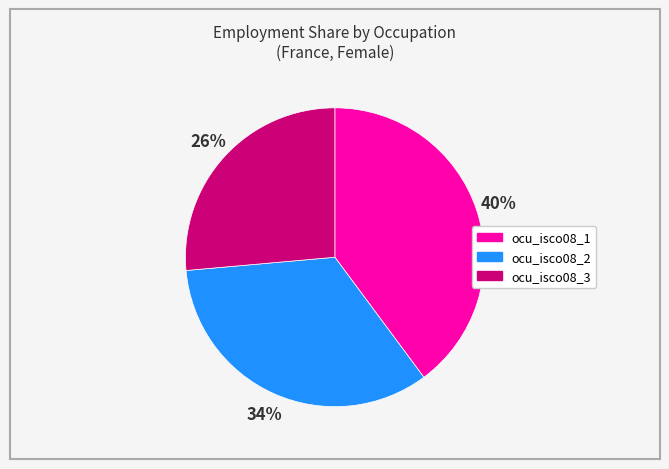

To the nearest percent, what is the average slice percentage?

33%